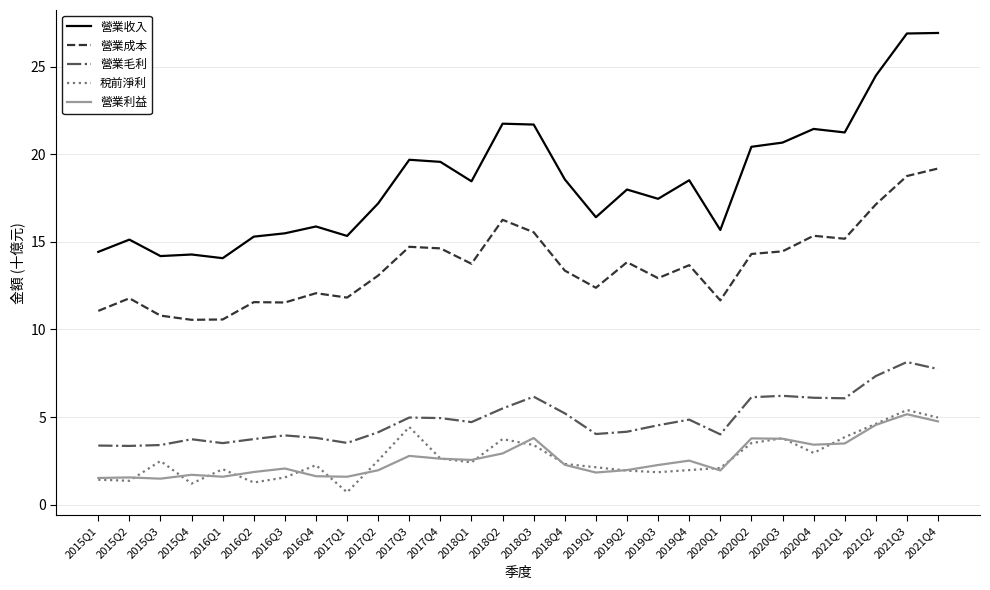

What is the total value across all series at 2017Q2?

38.9